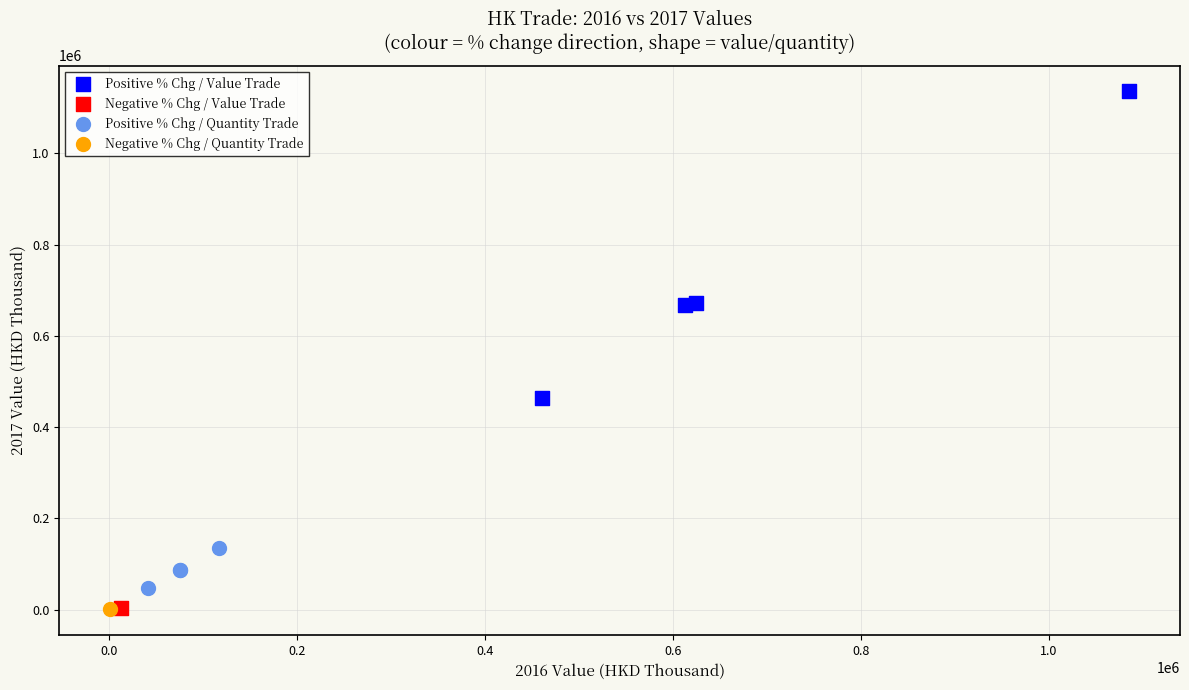

What are all the series names shown in the legend?

Positive % Chg / Value Trade, Negative % Chg / Value Trade, Positive % Chg / Quantity Trade, Negative % Chg / Quantity Trade